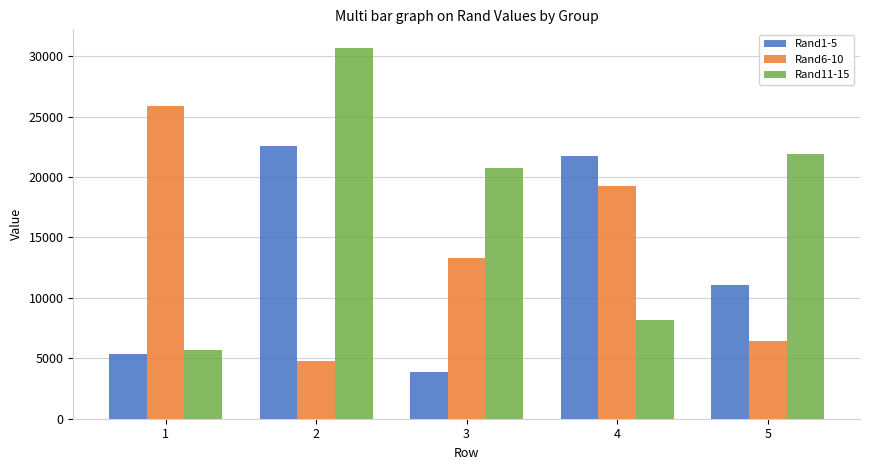

What is the maximum value for Rand6-10?

25916